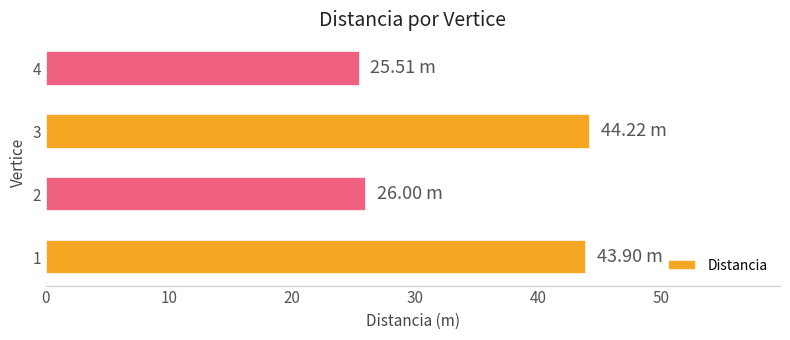

What is the difference between the maximum and minimum values?

18.7